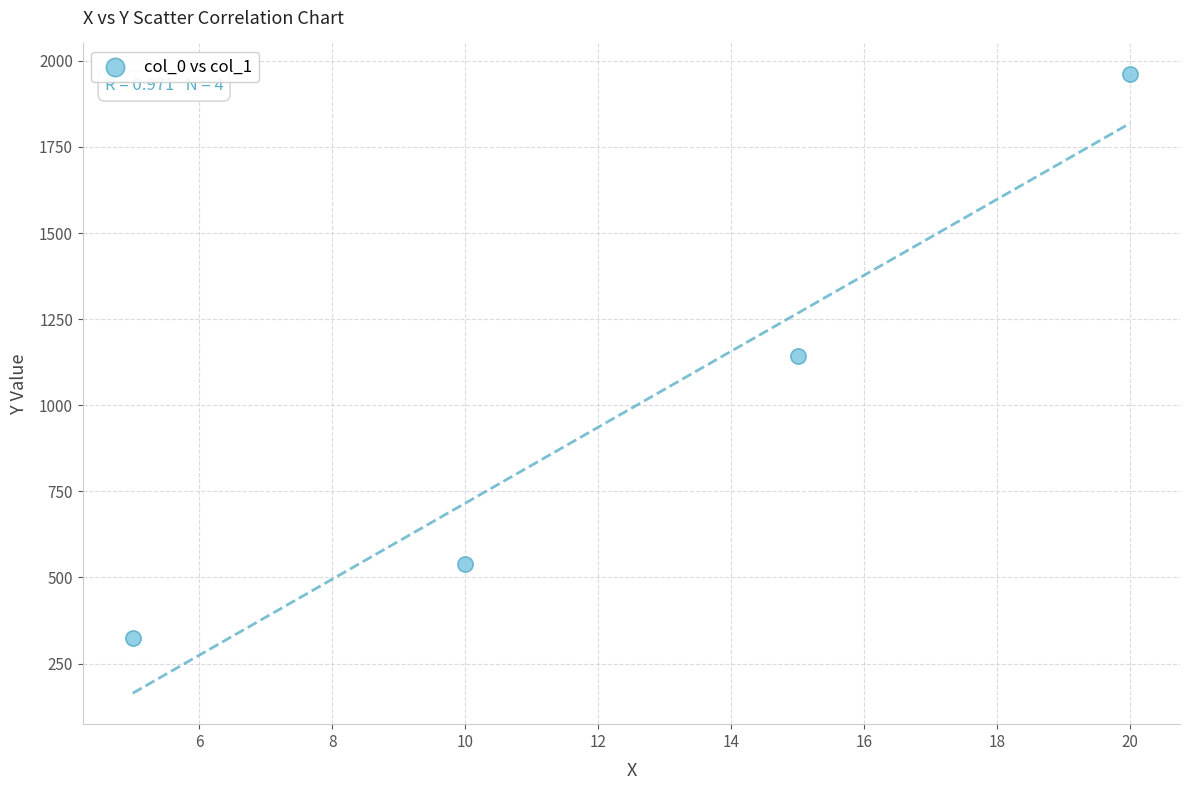

What is the range of Y values (max minus min)?

1637.1